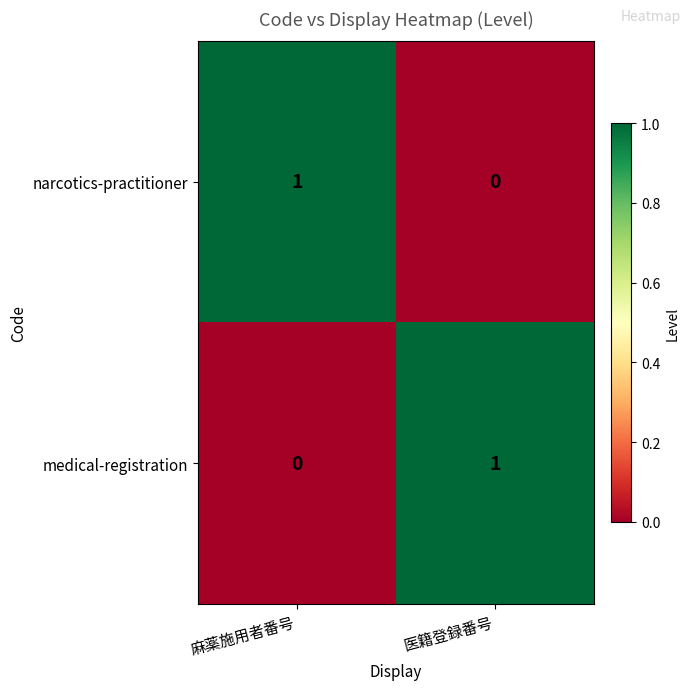

True or false: medical-registration has a value of 1 at 医籍登録番号.

True